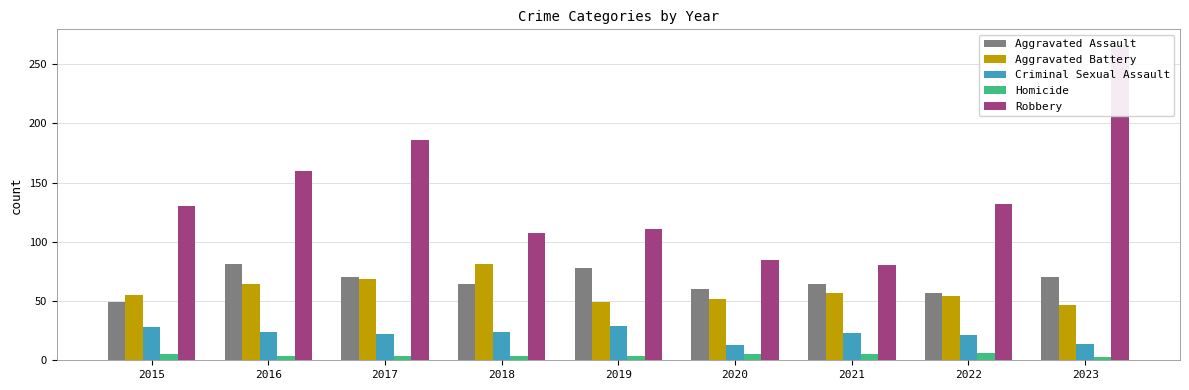

Rank the series by their maximum value, from lowest to highest.

Homicide, Criminal Sexual Assault, Aggravated Assault, Aggravated Battery, Robbery